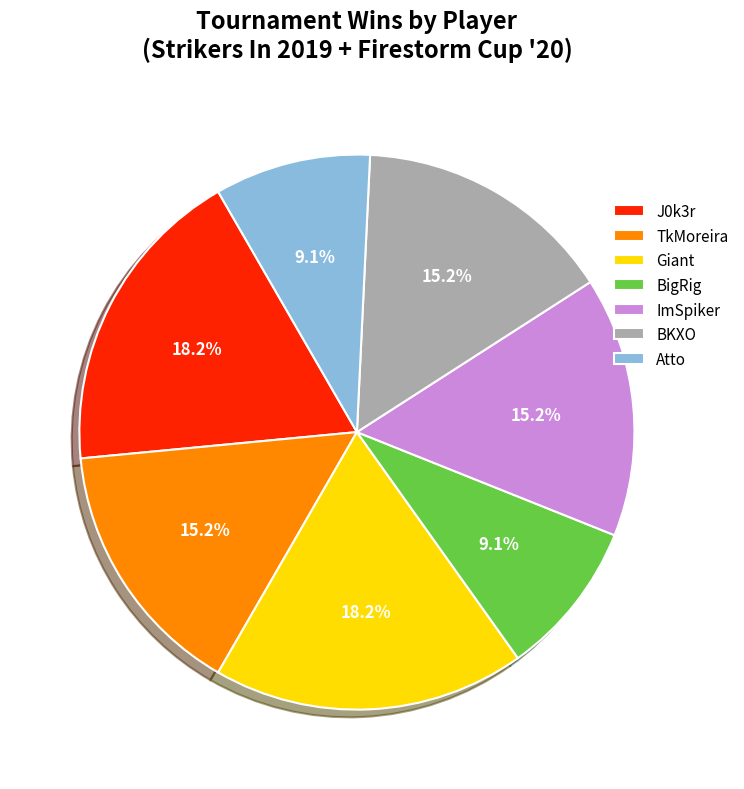

To the nearest percent, what percentage of the pie is J0k3r?

18%